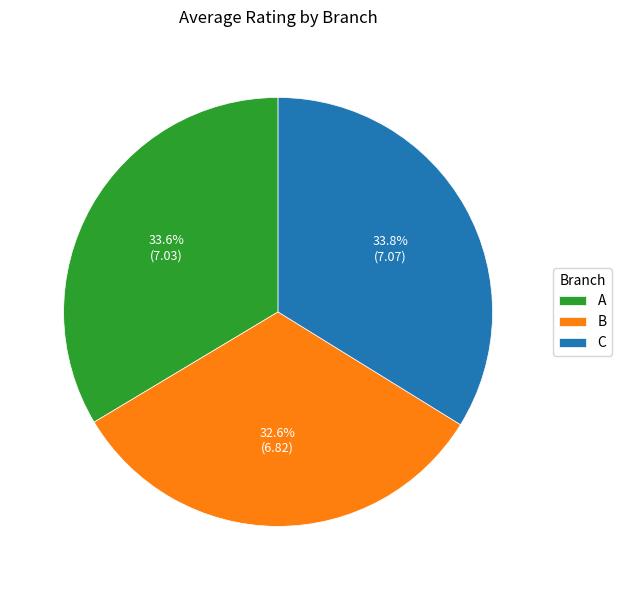

To the nearest percent, what is the difference between the largest and smallest slice percentages?

1%